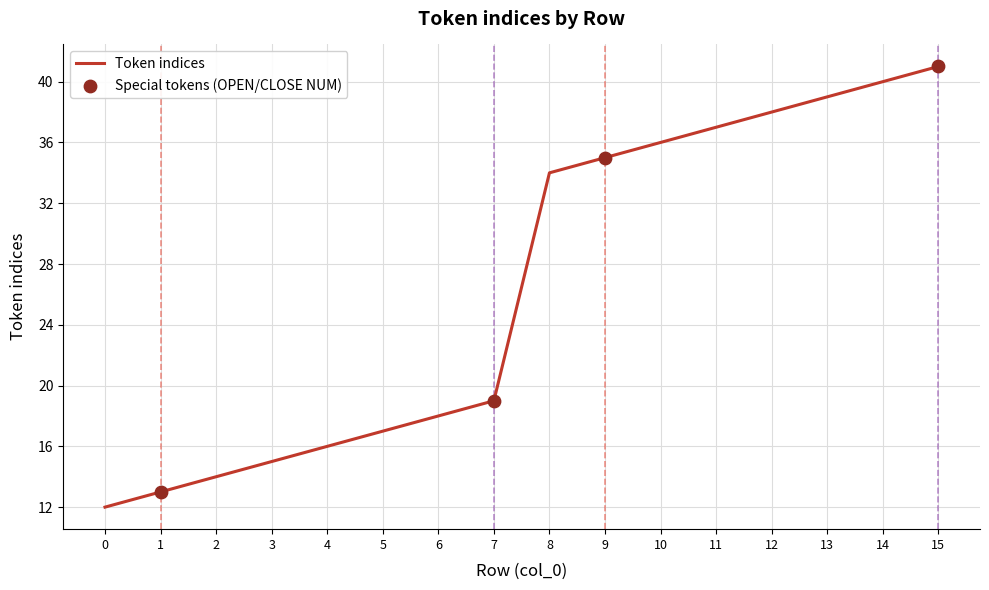

Approximately how many times larger is the value at 14 compared to 4?

2.5